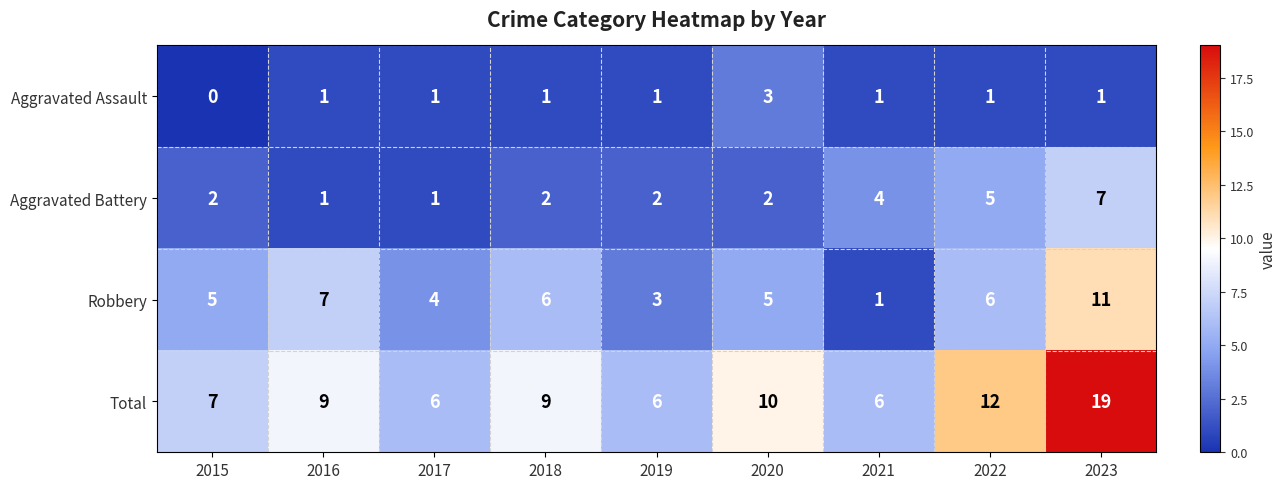

Which series has the widest spread of values?

Total